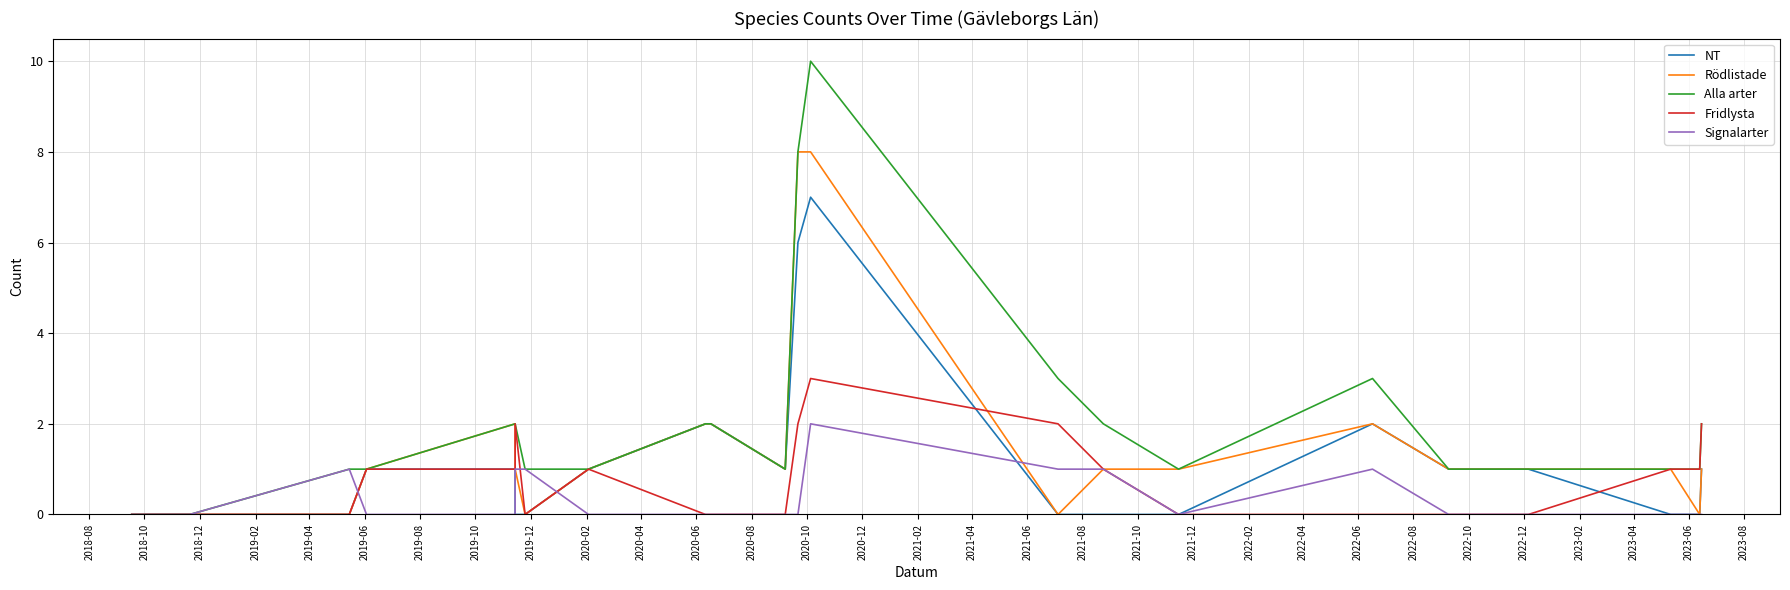

At how many categories does at least one series exceed 0?

21